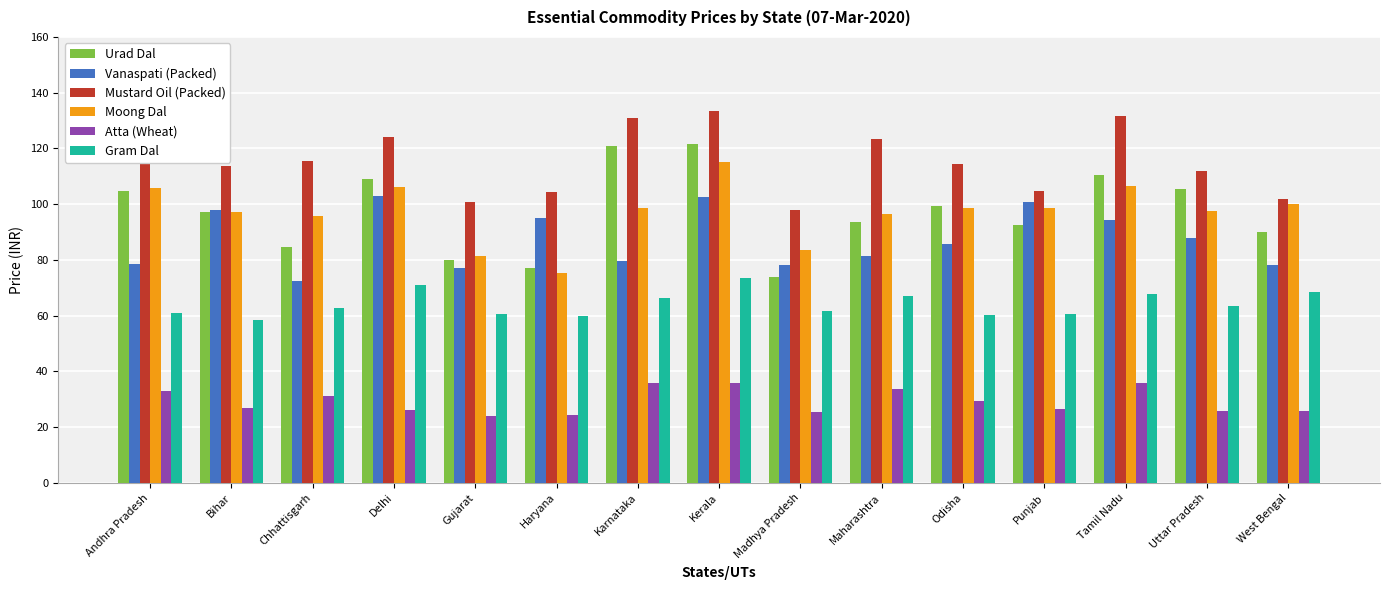

What is the sum of all Atta (Wheat) values?

438.9